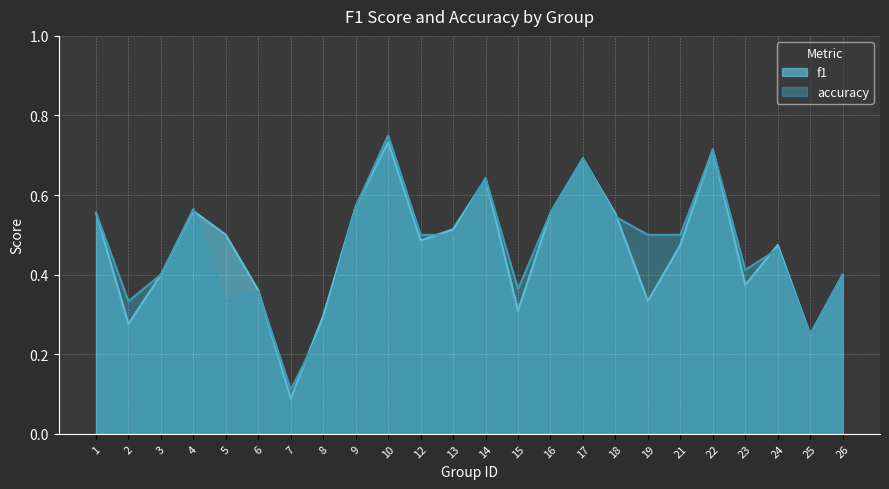

True or false: f1 has a value of 0.5 at 5.

True